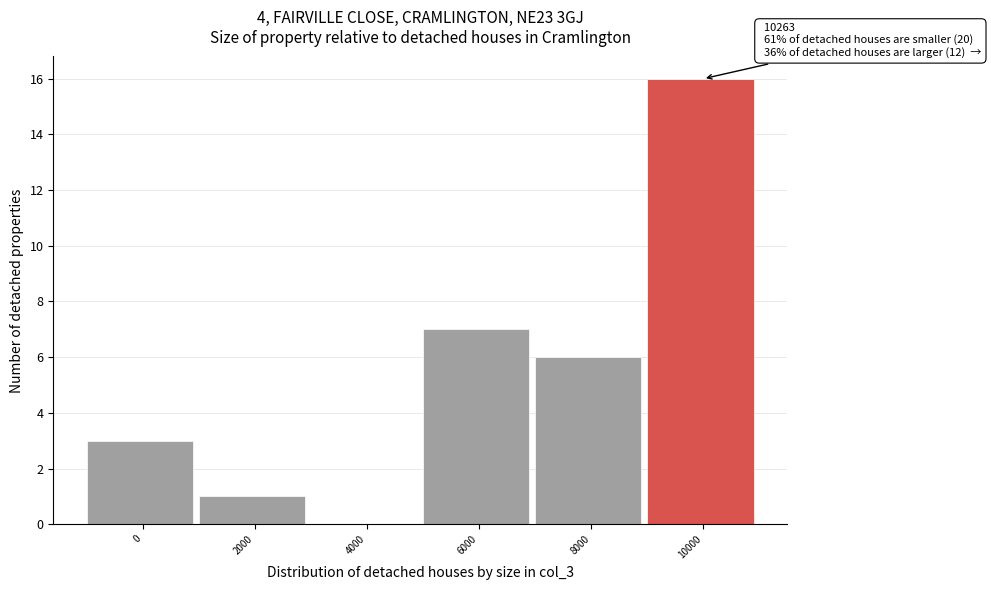

Reading right to left, what are all the values shown in this chart?

10000=16	8000=6	6000=7	4000=0	2000=1	0=3